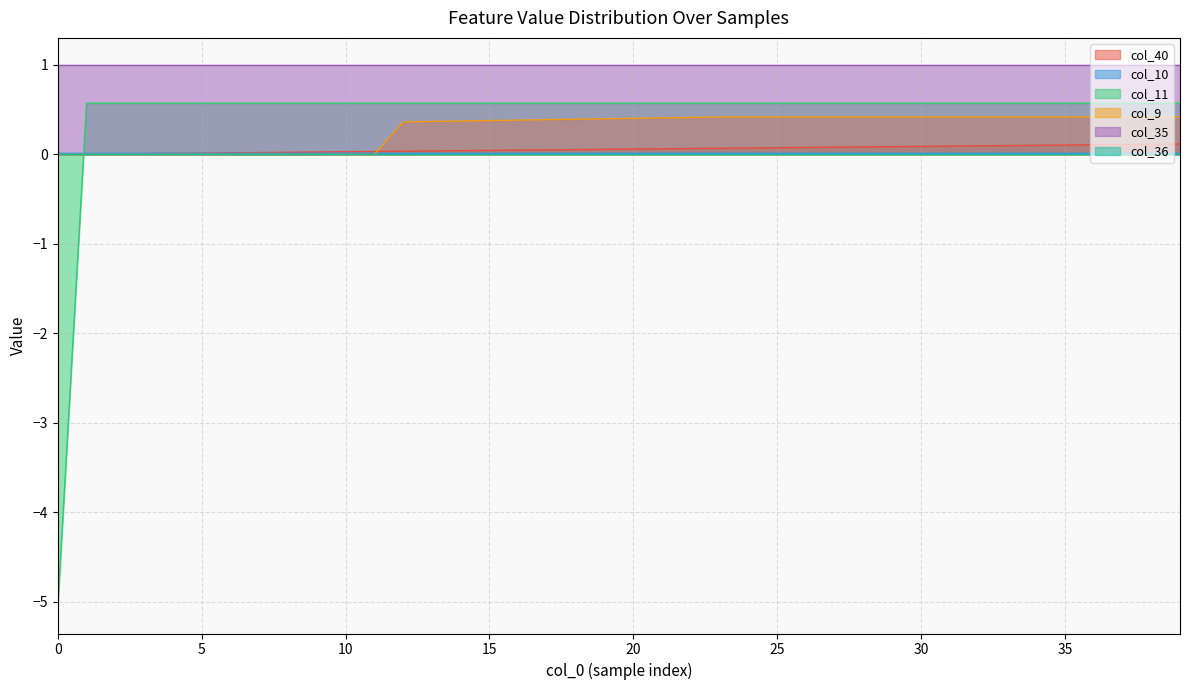

What is the maximum value for col_40?

0.1